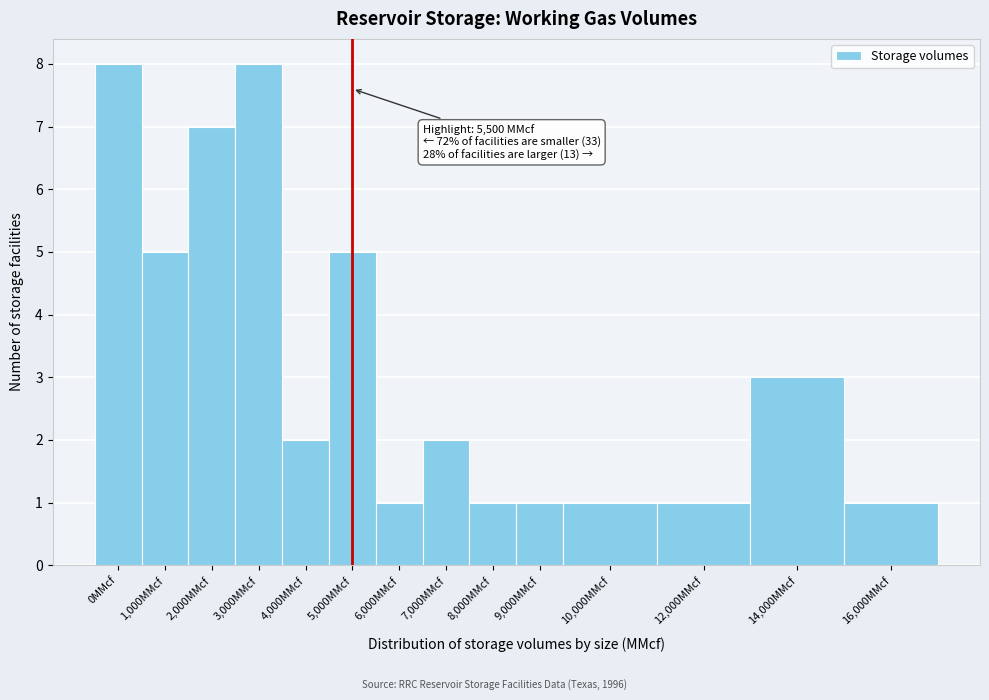

Reading left to right, extract all data points from this chart.

8	5	7	8	2	5	1	2	1	1	1	1	3	1